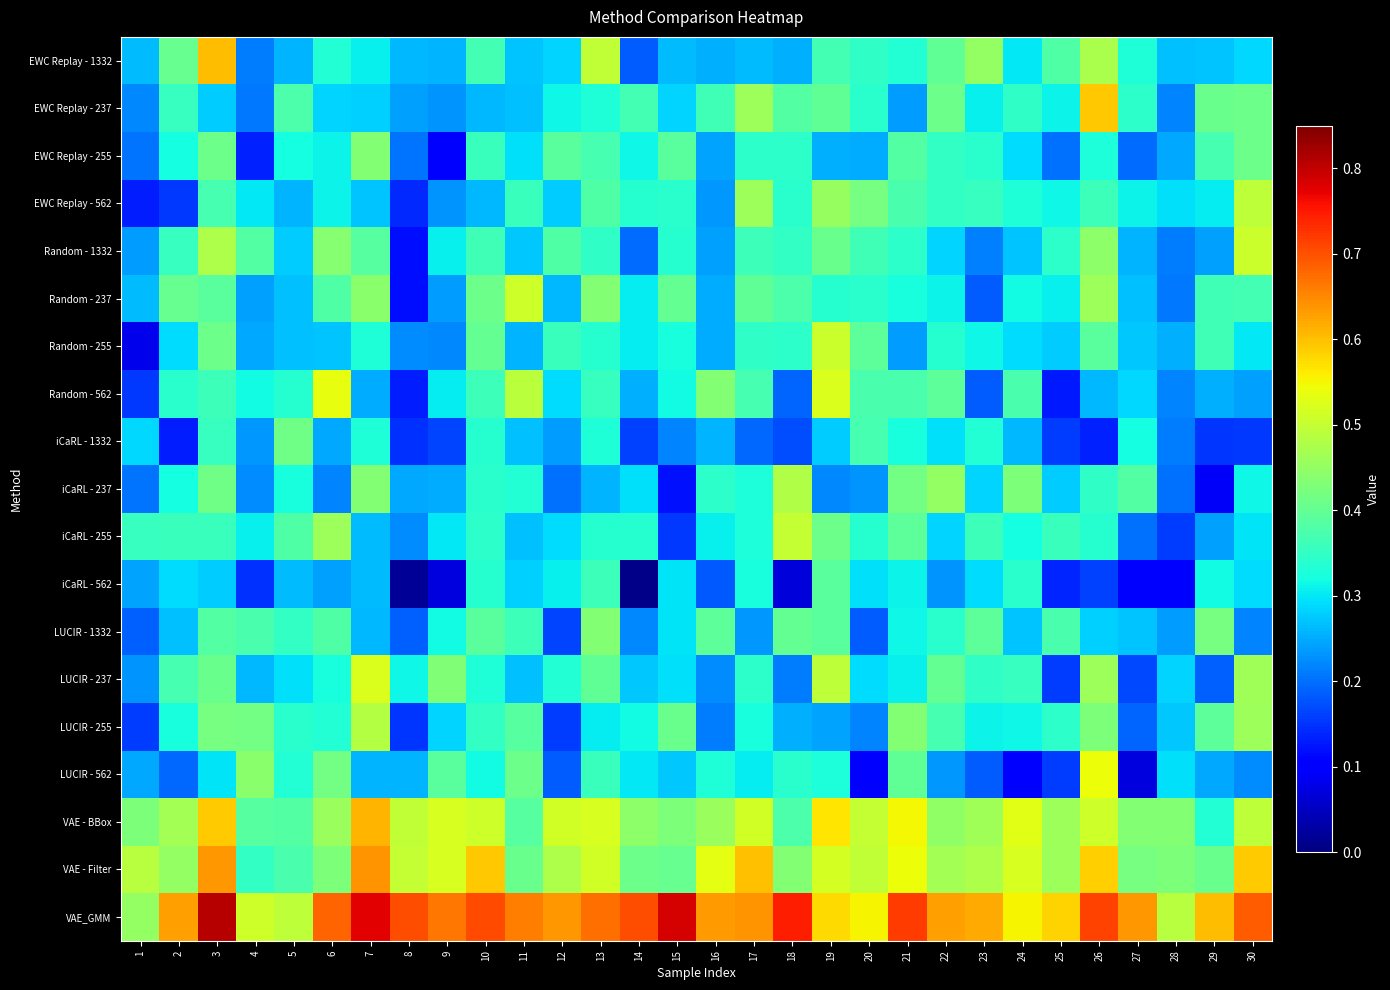

At which category does the chart reach its peak across all series?

3